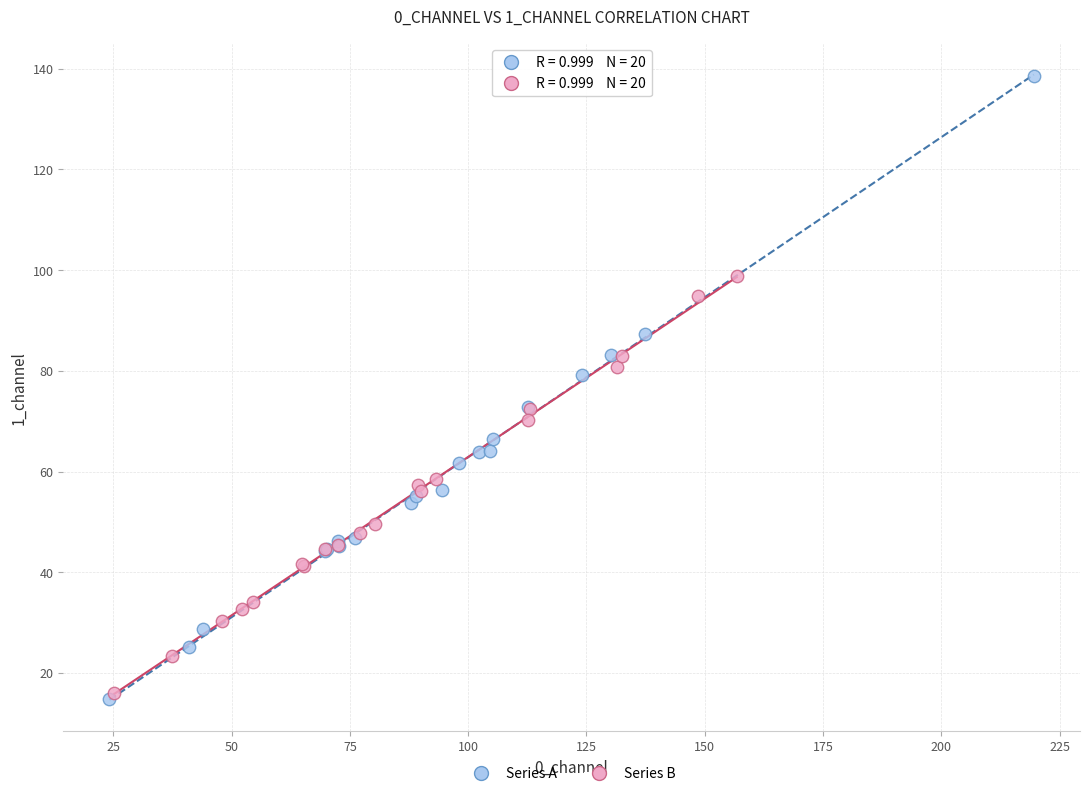

Which series reaches the maximum Y coordinate?

Series A